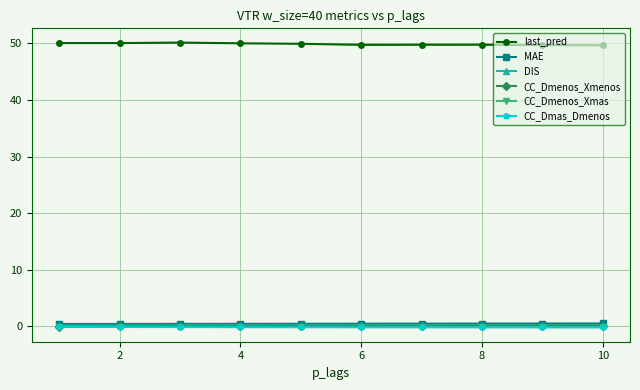

What is the difference between the maximum and second lowest values in the DIS series?

0.1